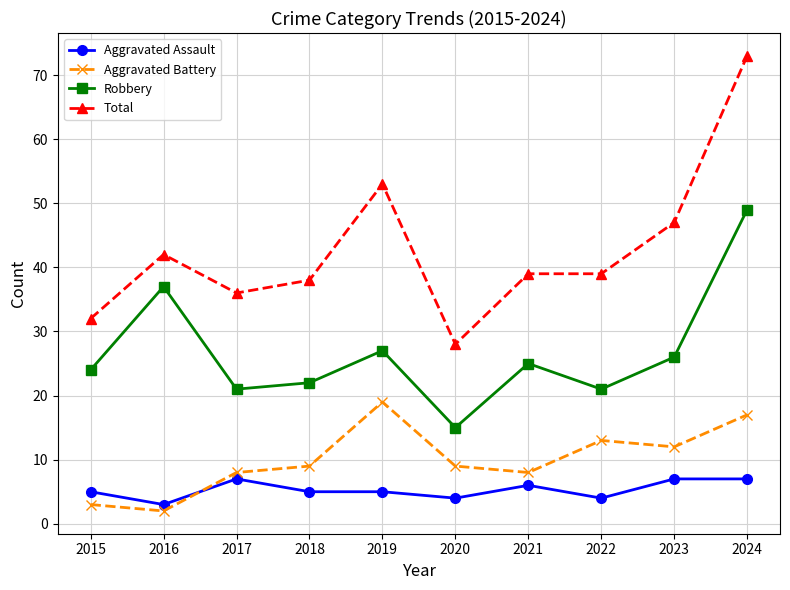

What is the maximum value for Total?

73